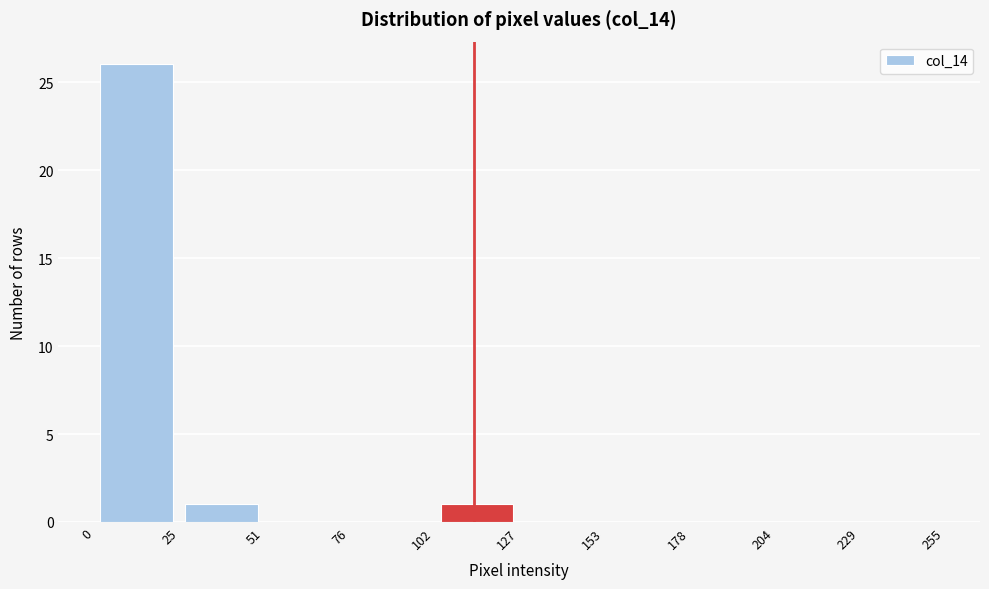

Which range on the x-axis has the tallest bar?

0 to 25